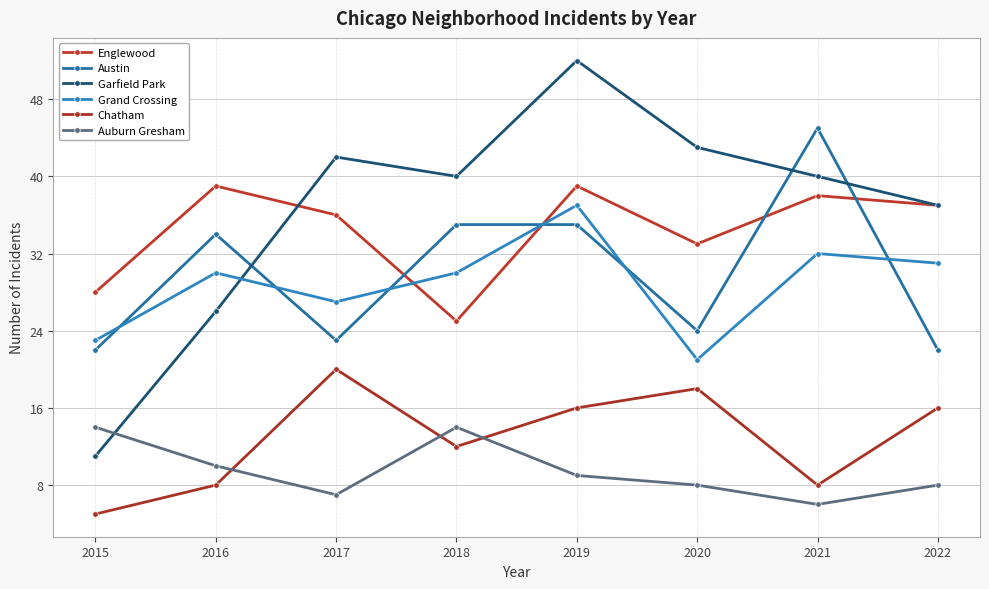

The value of Austin at 2018 is 35. True or false?

True